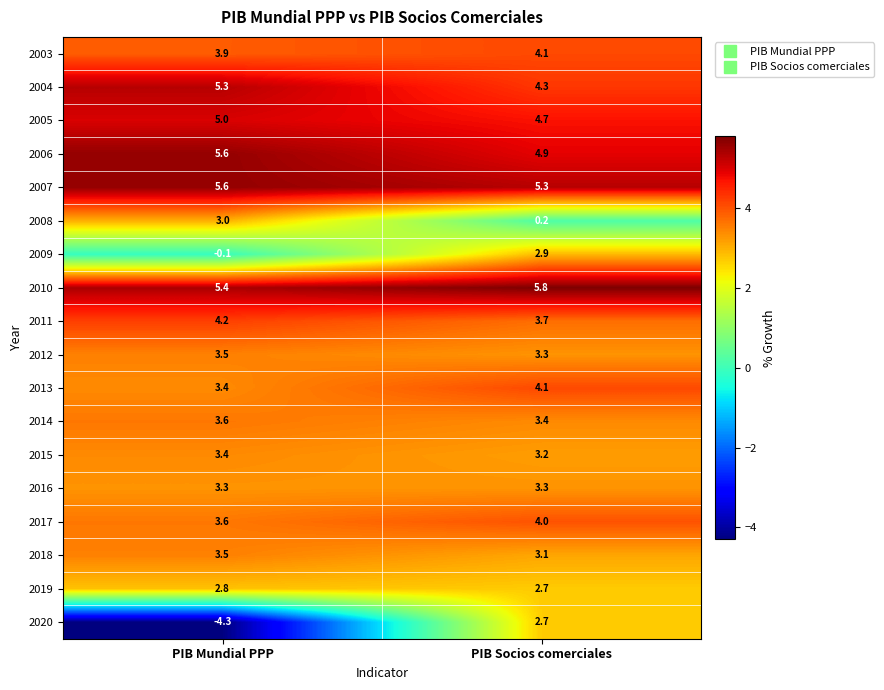

Which category has the highest value across all series?

PIB Socios comerciales